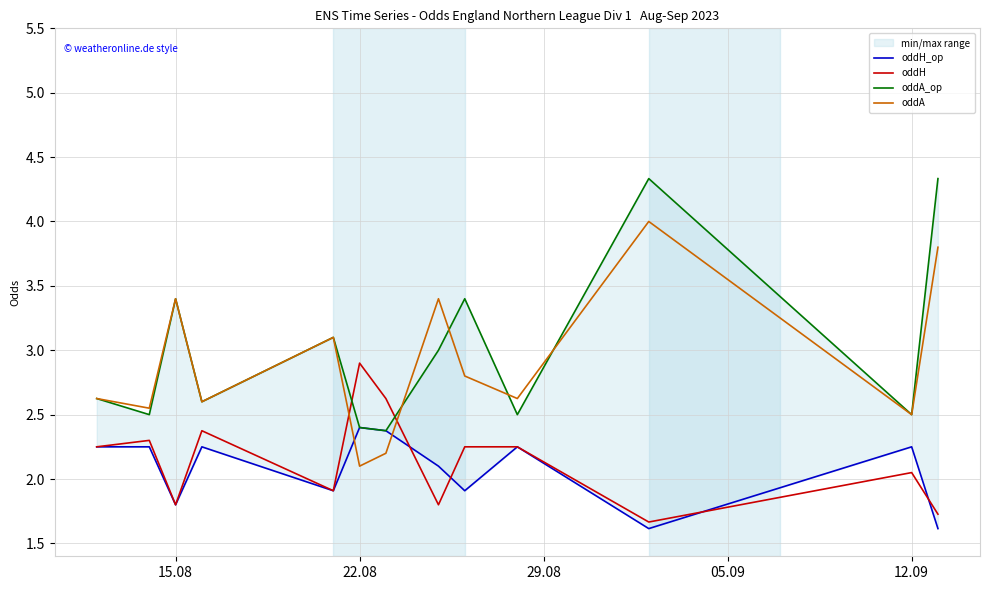

What is the minimum value for oddH?

1.7